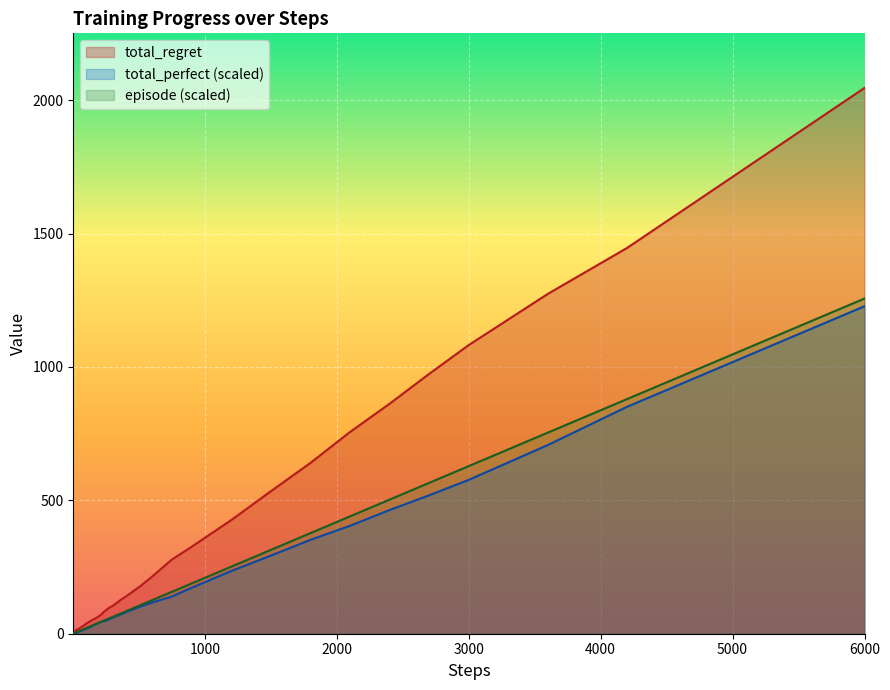

Which series has the largest total across all categories?

total_regret